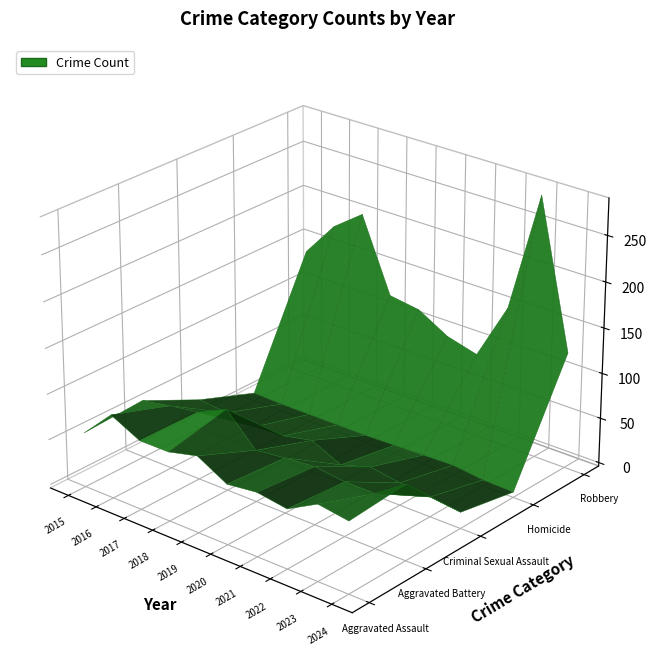

Reading left to right, what are all the values shown in this chart?

Aggravated Assault: 56	88	72	72	80	62	66	61	79	74
Aggravated Battery: 60	66	71	86	53	57	60	56	56	79
Criminal Sexual Assault: 29	26	22	24	31	16	26	21	18	14
Homicide: 5	4	4	4	4	5	6	7	3	2
Robbery: 139	178	202	121	116	97	88	151	284	124